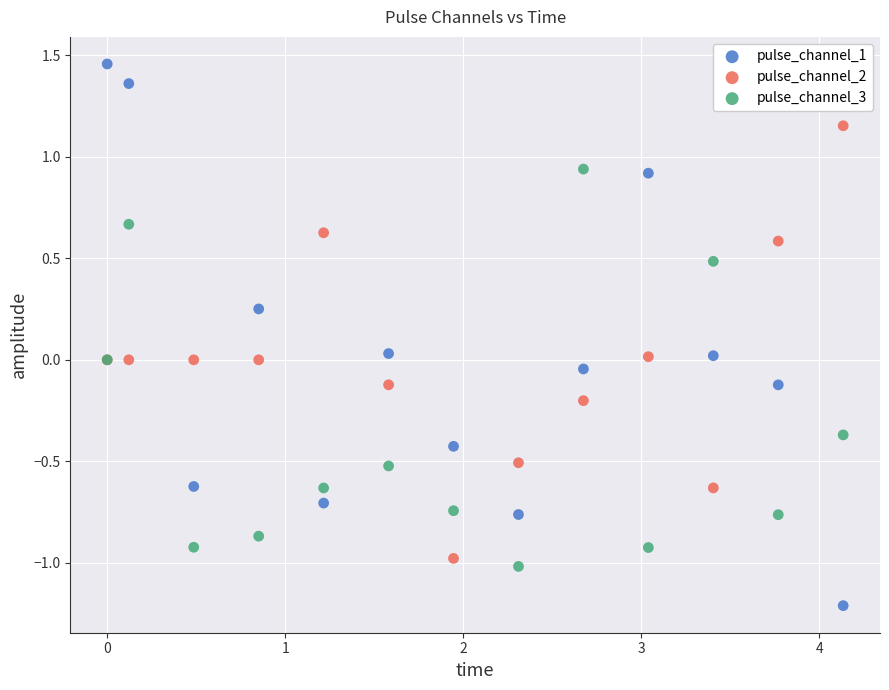

Which series reaches the minimum Y coordinate?

pulse_channel_1